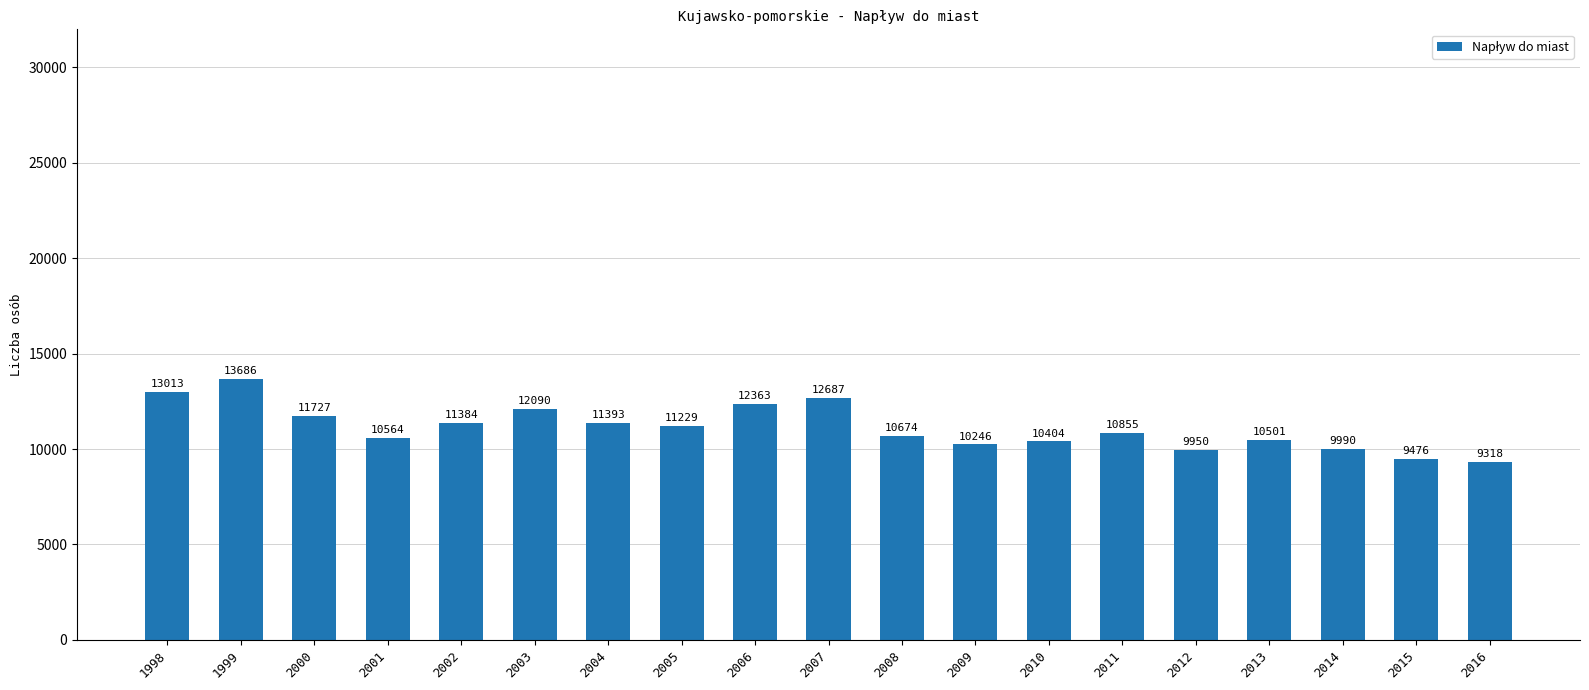

Is it true that the value at 2008 is 3733?

False